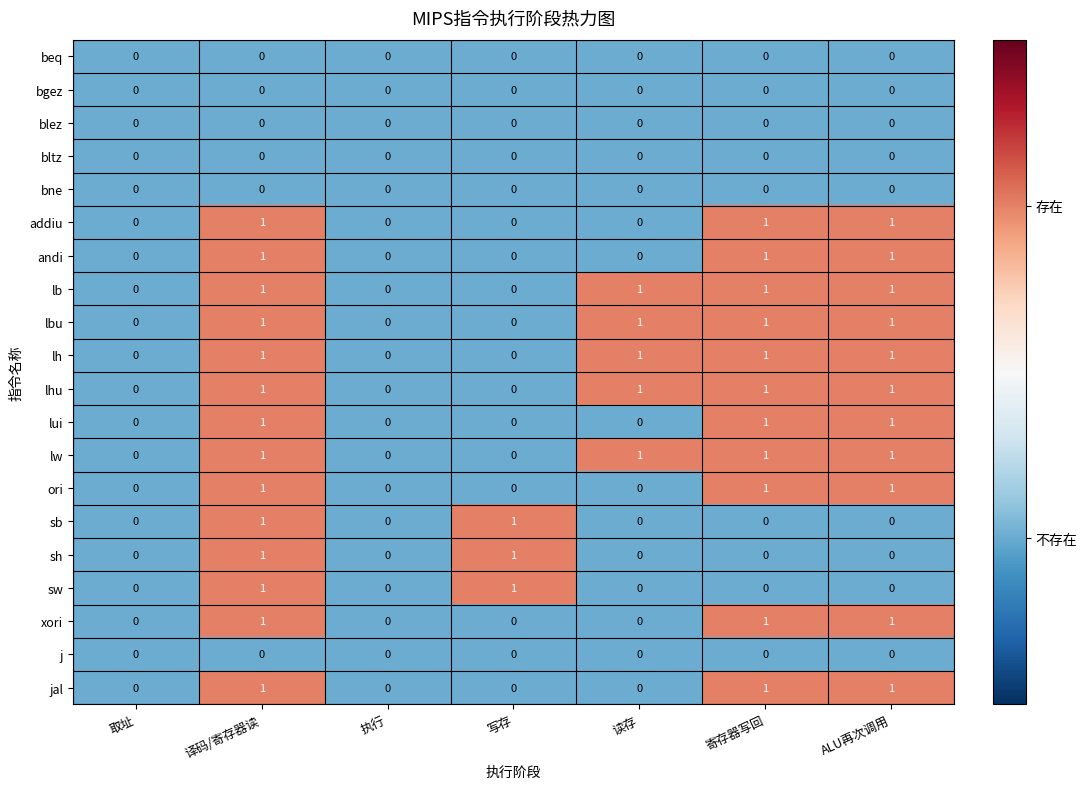

At which category is the sum across all series the highest?

译码/寄存器读